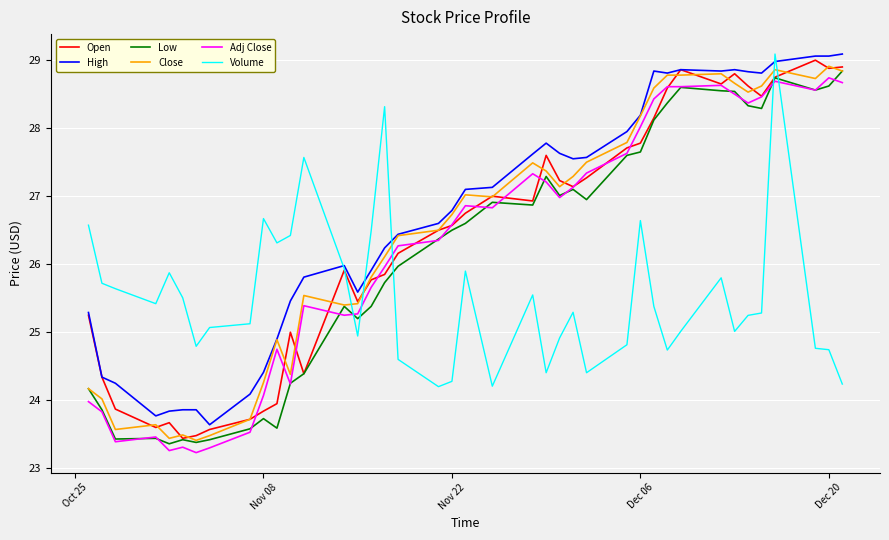

Which series has the largest total across all categories?

High